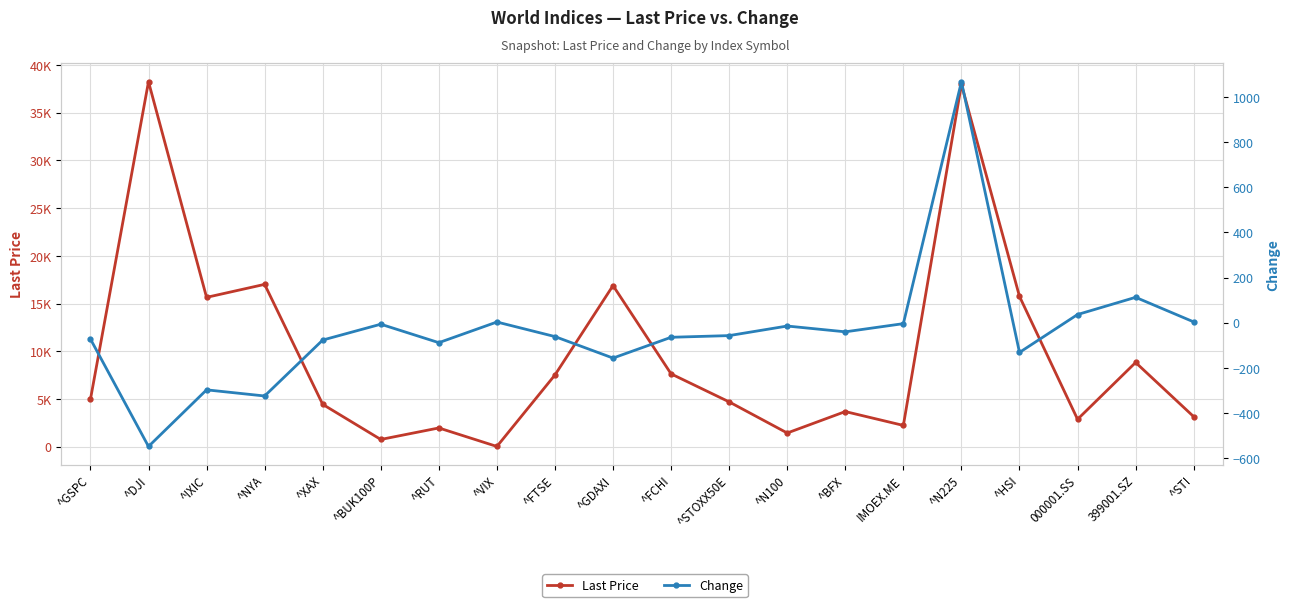

What is the total value across all series at ^BUK100P?

743.9